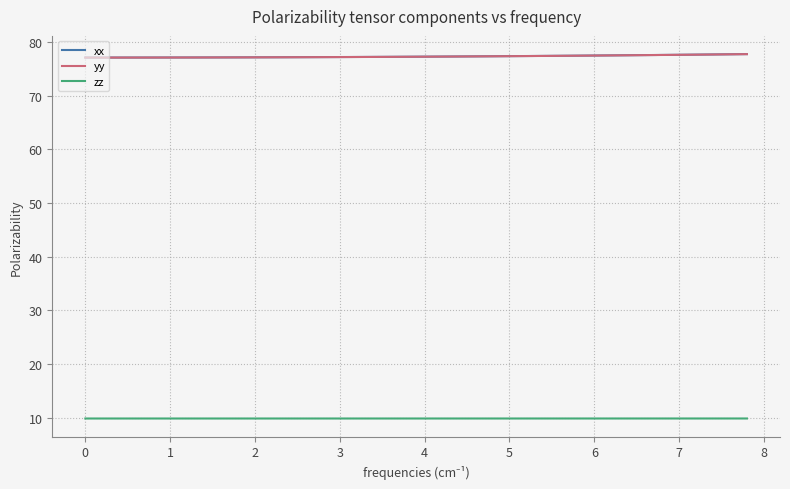

What is the highest value of the zz series?

9.9